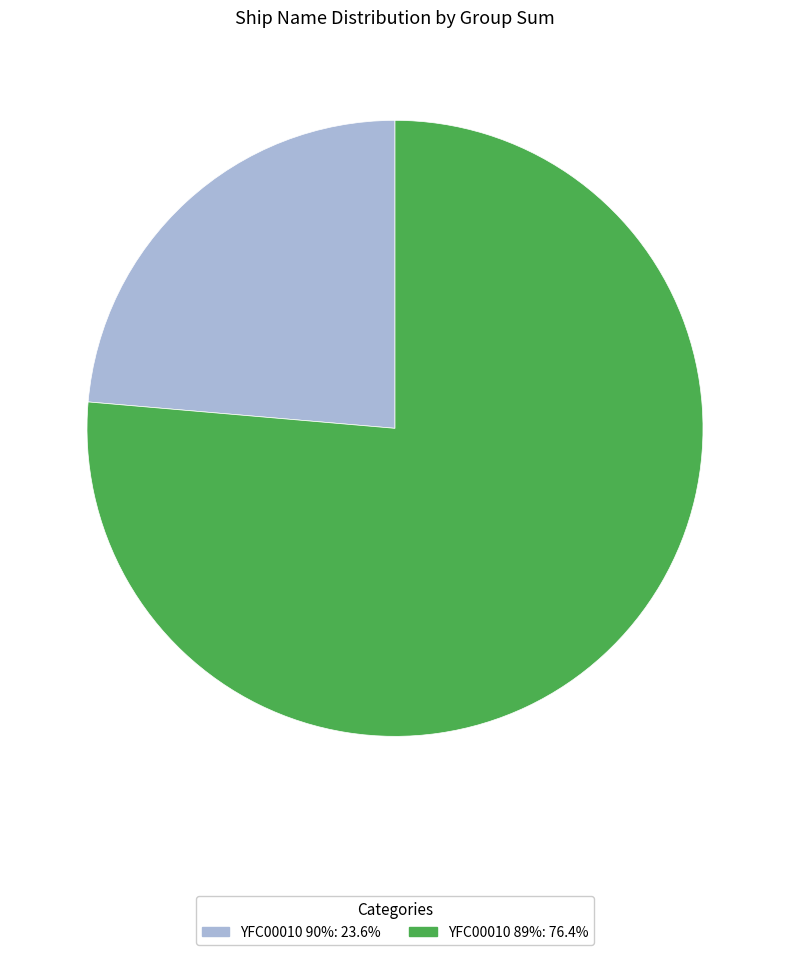

Is there any slice that represents more than half of the pie?

Yes